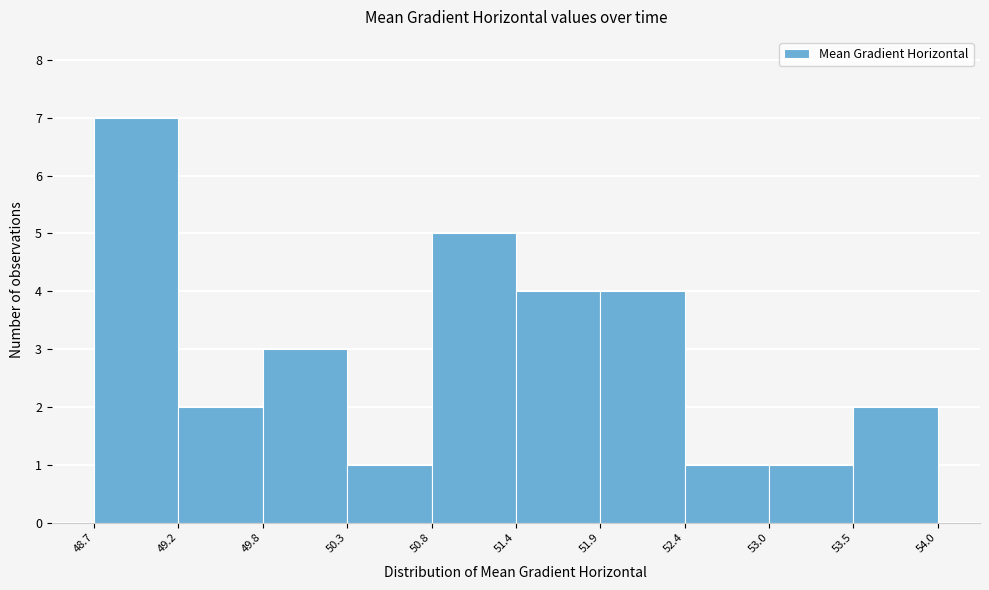

Which range on the x-axis has the tallest bar?

48.7 to 49.2